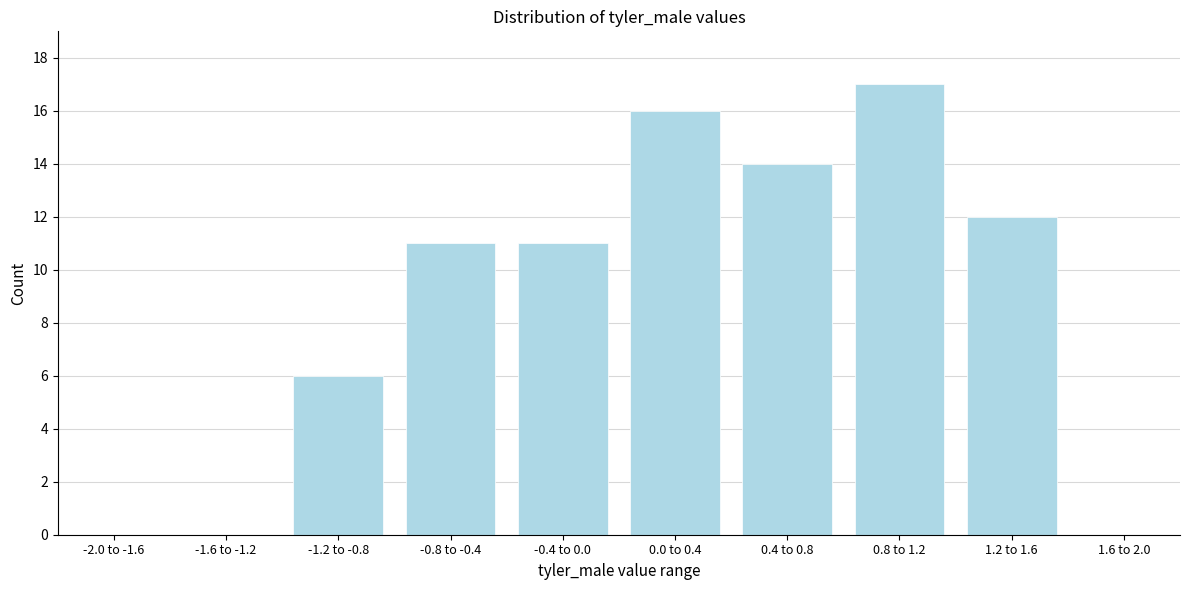

Reading left to right, what are all the values shown in this chart?

-2.0 to -1.6=0	-1.6 to -1.2=0	-1.2 to -0.8=6	-0.8 to -0.4=11	-0.4 to 0.0=11	0.0 to 0.4=16	0.4 to 0.8=14	0.8 to 1.2=17	1.2 to 1.6=12	1.6 to 2.0=0